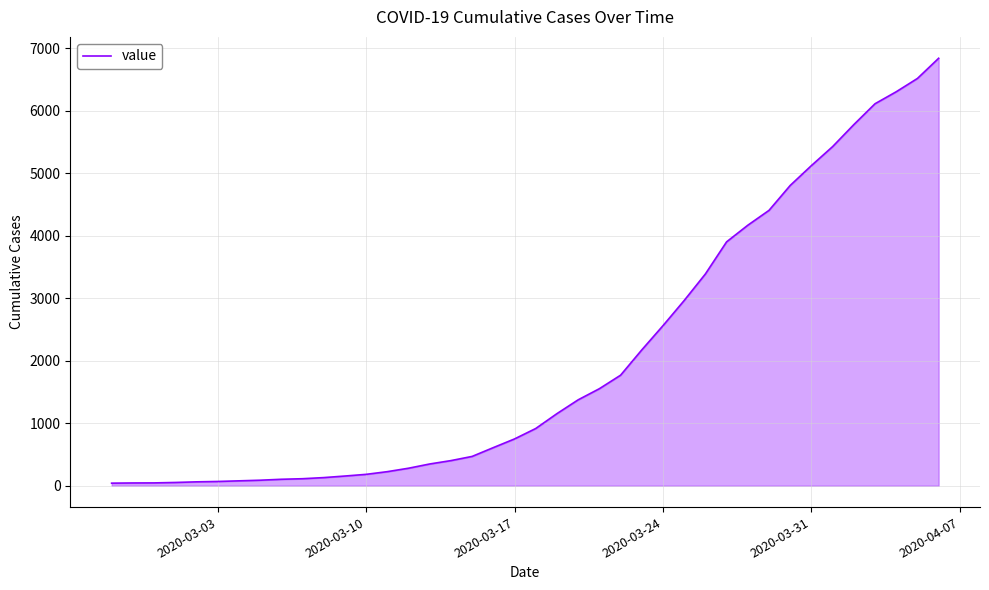

What is the difference between the maximum and minimum values?

6802